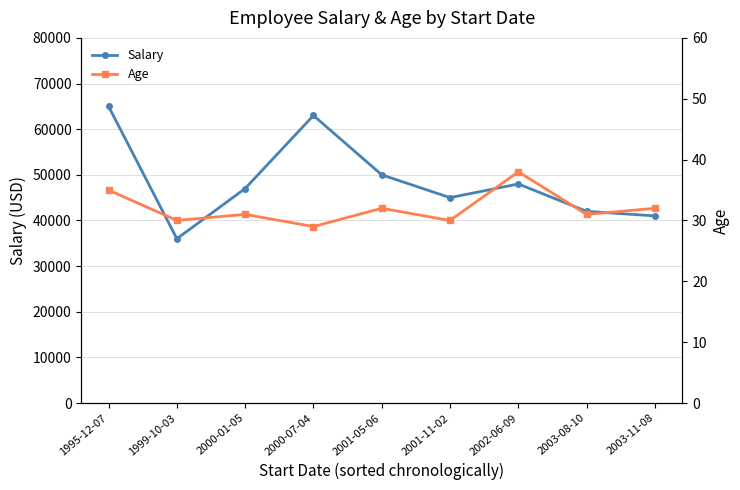

Is it true that Salary equals 30234 at 2001-11-02?

False